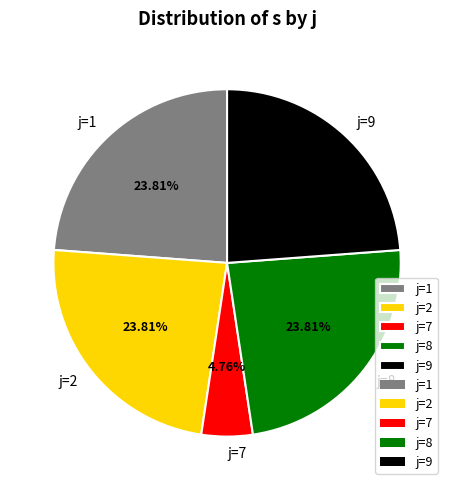

Which category has the smallest portion of the pie?

j=7